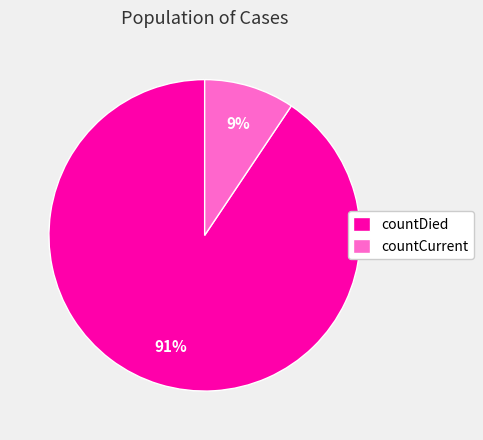

To the nearest percent, what percentage of the pie is countCurrent?

9%